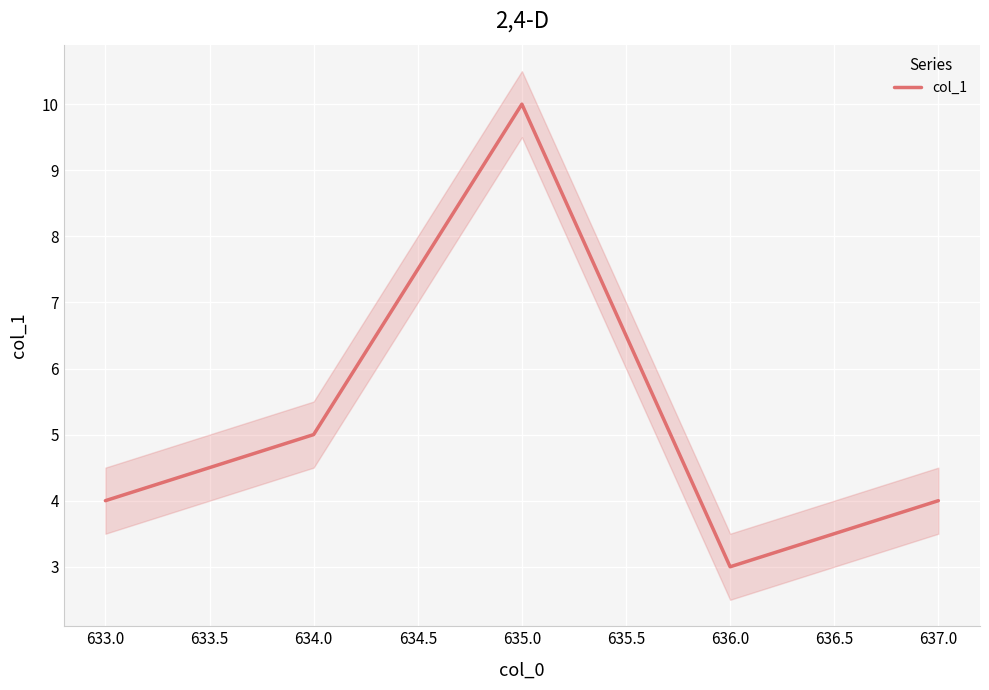

Is it true that col_1 equals 5 at 633.0?

False